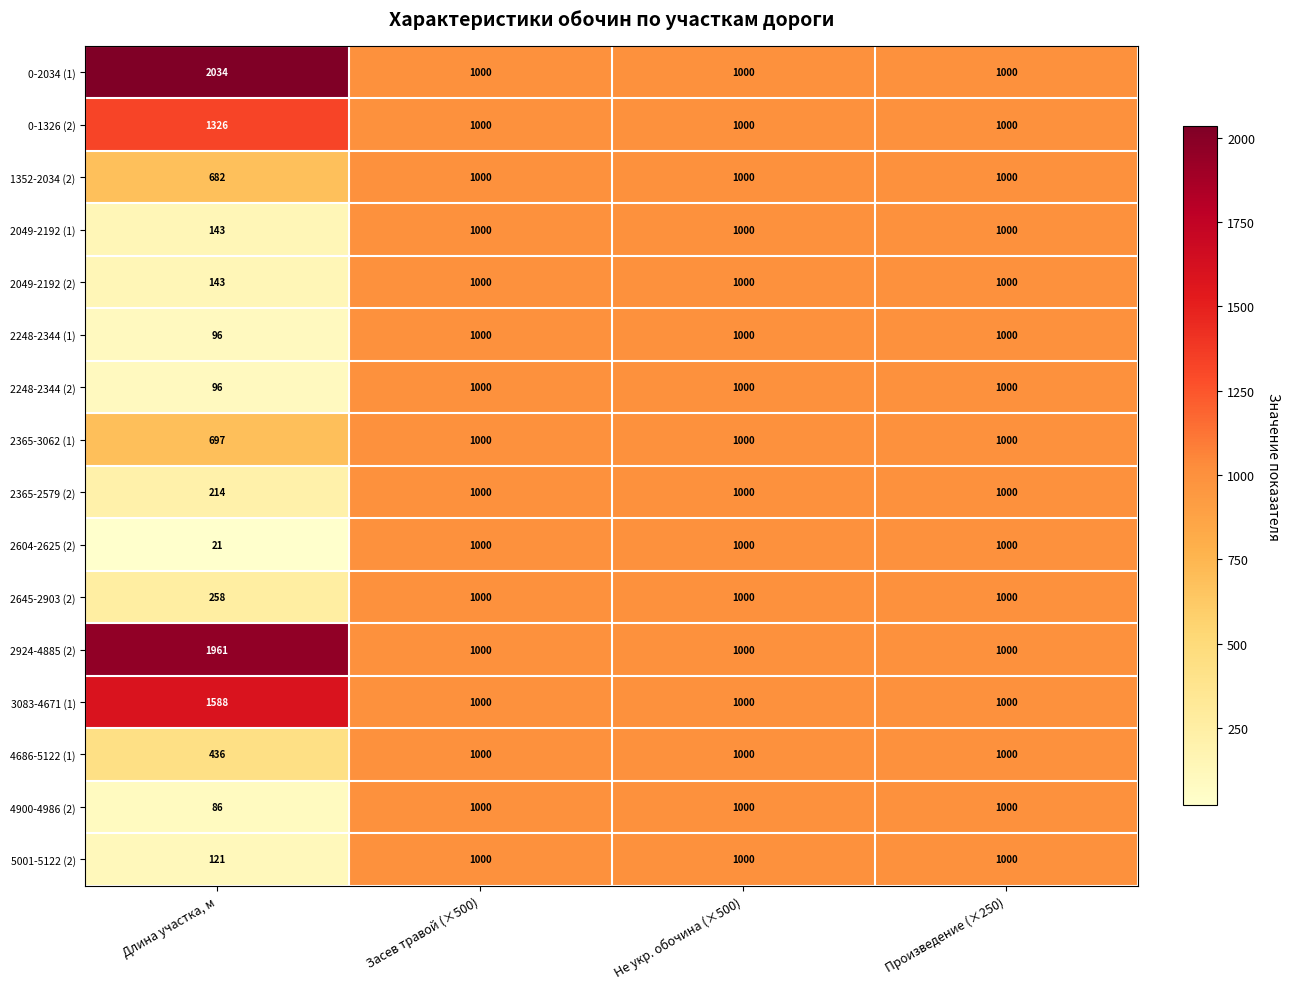

What is the spread (max minus min) of values at Длина участка, м?

2013